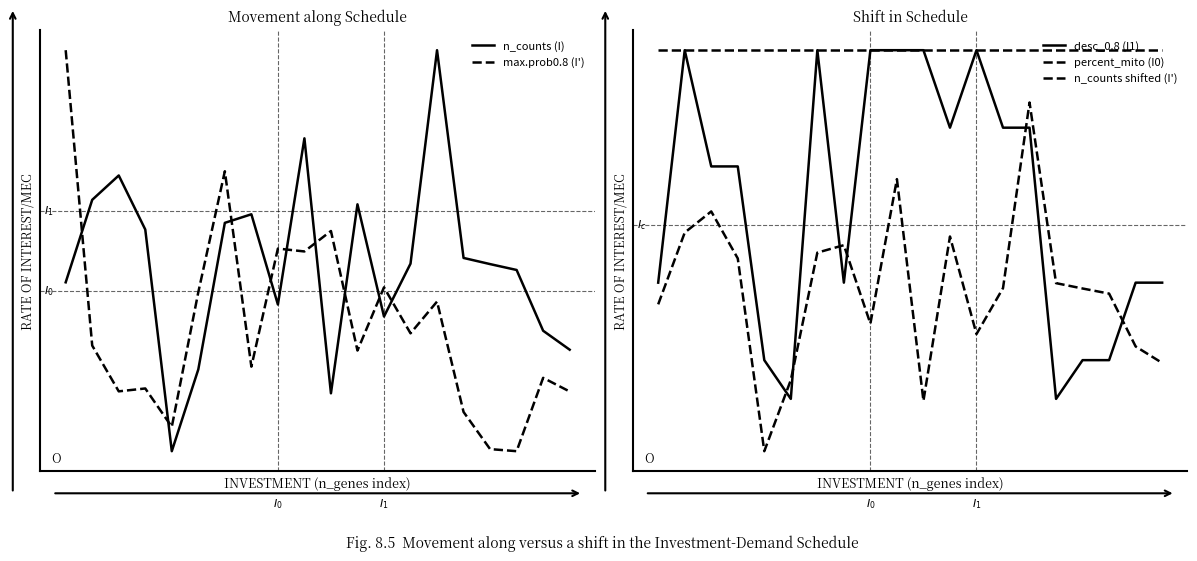

What are all the series names shown in the legend?

n_counts (I), max.prob0.8 (I'), desc_0.8 (I1), percent_mito (I0), n_counts shifted (I')